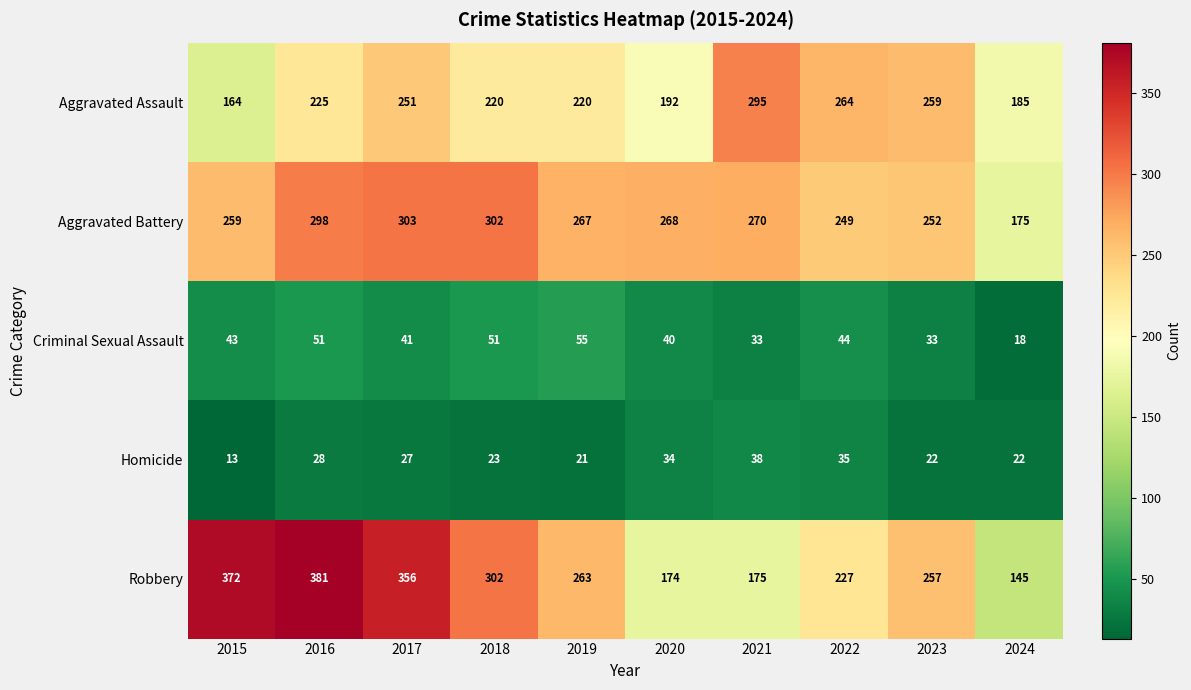

How many categories are shown in the chart?

10